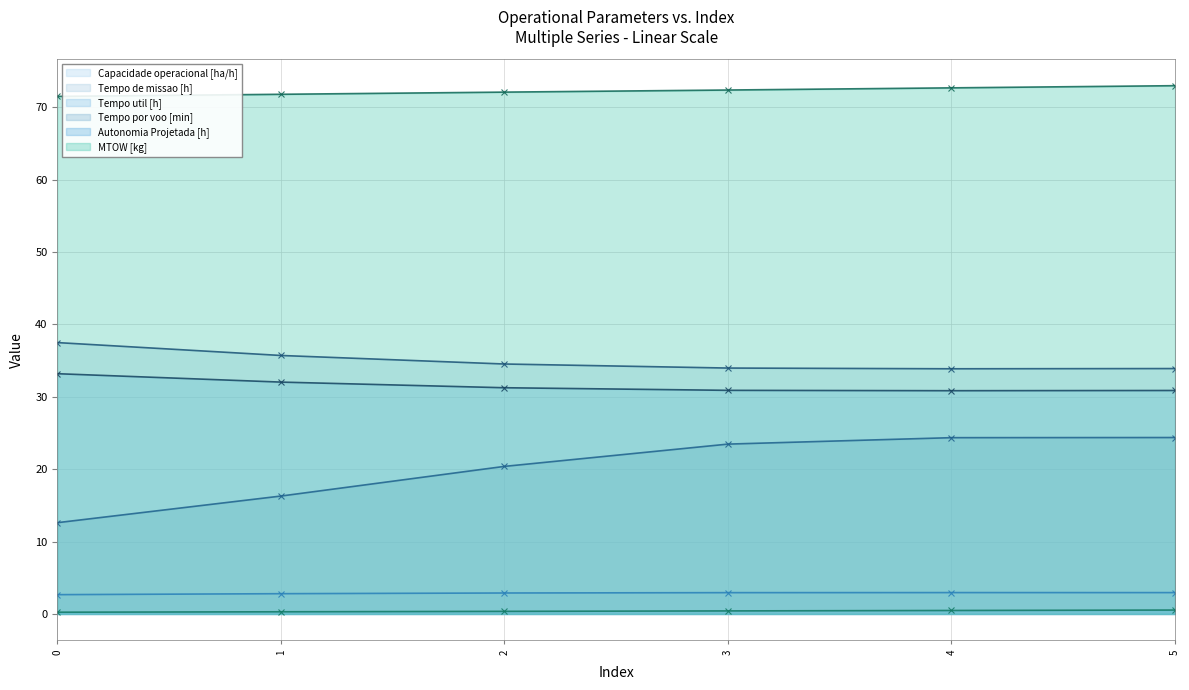

Reading left to right, extract all data points from this chart.

Capacidade operacional [ha/h]: 2.7	2.8	2.9	2.9	3.0	2.9
Tempo de missao [h]: 37.5	35.7	34.5	34.0	33.9	33.9
Tempo util [h]: 33.2	32.0	31.3	30.9	30.9	30.9
Tempo por voo [min]: 12.6	16.3	20.4	23.5	24.4	24.4
Autonomia Projetada [h]: 0.2	0.3	0.4	0.4	0.5	0.5
MTOW [kg]: 71.5	71.8	72.1	72.4	72.7	73.0